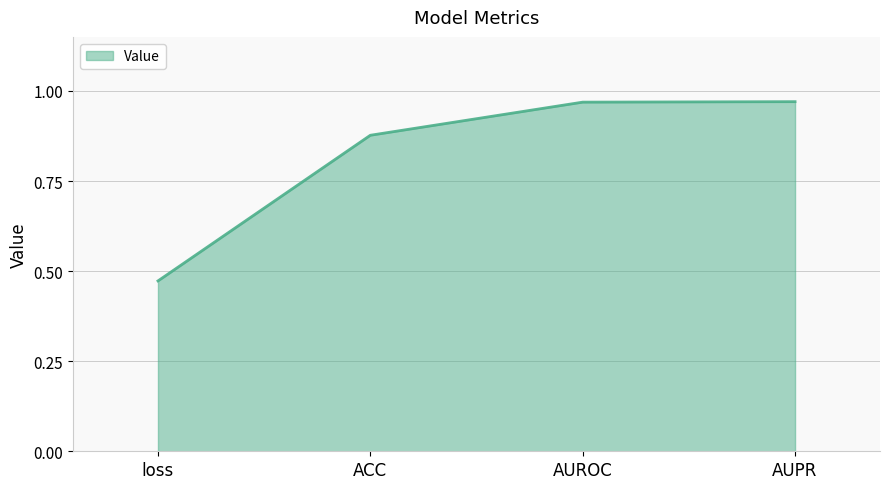

What is the sum of all values?

3.3